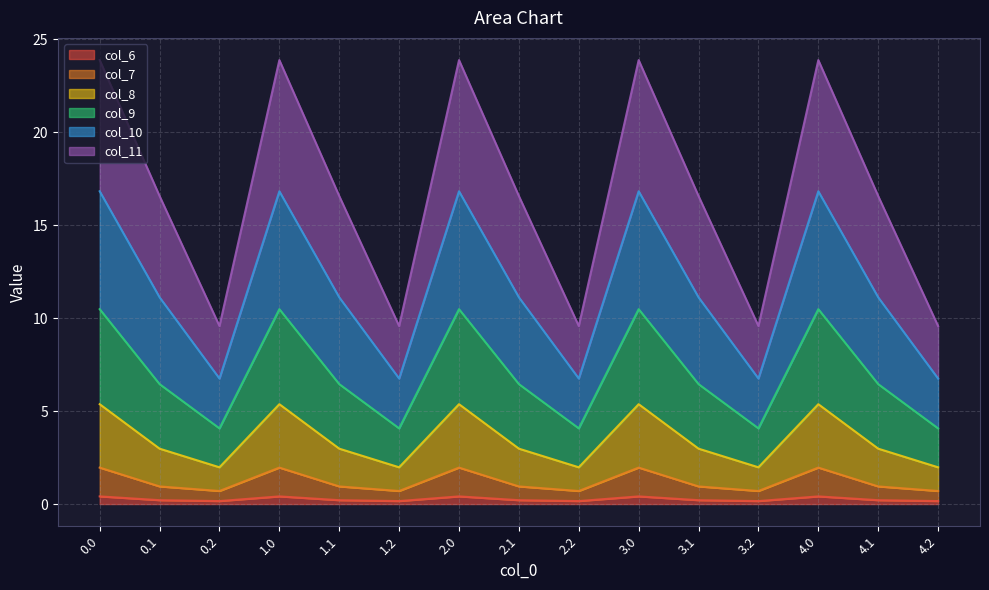

True or false: col_9 and col_8 cross at least once.

False